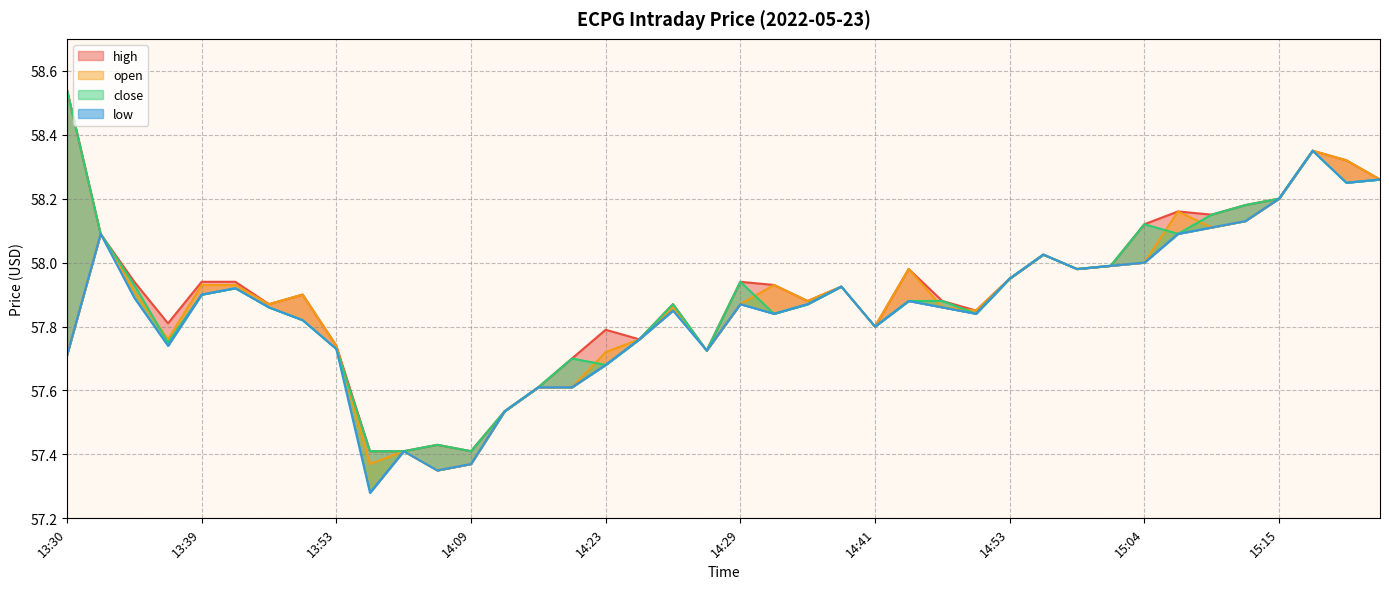

Reading left to right, what are all the values shown in this chart?

high: 13:30=58.5	13:34=58.1	13:35=57.9	13:38=57.8	13:39=57.9	13:41=57.9	13:43=57.9	13:45=57.9	13:53=57.7	14:00=57.4	14:04=57.4	14:07=57.4	14:09=57.4	14:11=57.5	14:16=57.6	14:22=57.7	14:23=57.8	14:25=57.8	14:26=57.9	14:27=57.7	14:29=57.9	14:36=57.9	14:37=57.9	14:40=57.9	14:41=57.8	14:48=58.0	14:49=57.9	14:52=57.9	14:53=58.0	14:57=58.0	14:58=58.0	15:00=58.0	15:04=58.1	15:10=58.2	15:12=58.1	15:13=58.2	15:15=58.2	15:17=58.4	15:18=58.3	15:23=58.3
open: 13:30=57.7	13:34=58.1	13:35=57.9	13:38=57.8	13:39=57.9	13:41=57.9	13:43=57.9	13:45=57.9	13:53=57.7	14:00=57.4	14:04=57.4	14:07=57.4	14:09=57.4	14:11=57.5	14:16=57.6	14:22=57.6	14:23=57.7	14:25=57.8	14:26=57.9	14:27=57.7	14:29=57.9	14:36=57.9	14:37=57.9	14:40=57.9	14:41=57.8	14:48=58.0	14:49=57.9	14:52=57.9	14:53=58.0	14:57=58.0	14:58=58.0	15:00=58.0	15:04=58.0	15:10=58.2	15:12=58.1	15:13=58.1	15:15=58.2	15:17=58.4	15:18=58.3	15:23=58.3
close: 13:30=58.5	13:34=58.1	13:35=57.9	13:38=57.8	13:39=57.9	13:41=57.9	13:43=57.9	13:45=57.8	13:53=57.7	14:00=57.4	14:04=57.4	14:07=57.4	14:09=57.4	14:11=57.5	14:16=57.6	14:22=57.7	14:23=57.7	14:25=57.8	14:26=57.9	14:27=57.7	14:29=57.9	14:36=57.8	14:37=57.9	14:40=57.9	14:41=57.8	14:48=57.9	14:49=57.9	14:52=57.8	14:53=58.0	14:57=58.0	14:58=58.0	15:00=58.0	15:04=58.1	15:10=58.1	15:12=58.1	15:13=58.2	15:15=58.2	15:17=58.4	15:18=58.2	15:23=58.3
low: 13:30=57.7	13:34=58.1	13:35=57.9	13:38=57.7	13:39=57.9	13:41=57.9	13:43=57.9	13:45=57.8	13:53=57.7	14:00=57.3	14:04=57.4	14:07=57.4	14:09=57.4	14:11=57.5	14:16=57.6	14:22=57.6	14:23=57.7	14:25=57.8	14:26=57.9	14:27=57.7	14:29=57.9	14:36=57.8	14:37=57.9	14:40=57.9	14:41=57.8	14:48=57.9	14:49=57.9	14:52=57.8	14:53=58.0	14:57=58.0	14:58=58.0	15:00=58.0	15:04=58.0	15:10=58.1	15:12=58.1	15:13=58.1	15:15=58.2	15:17=58.4	15:18=58.2	15:23=58.3